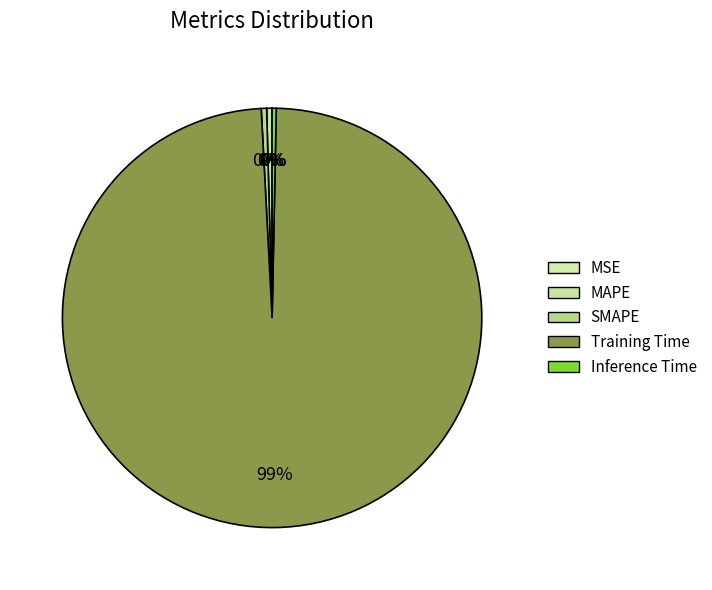

Which slice is the largest?

Training Time